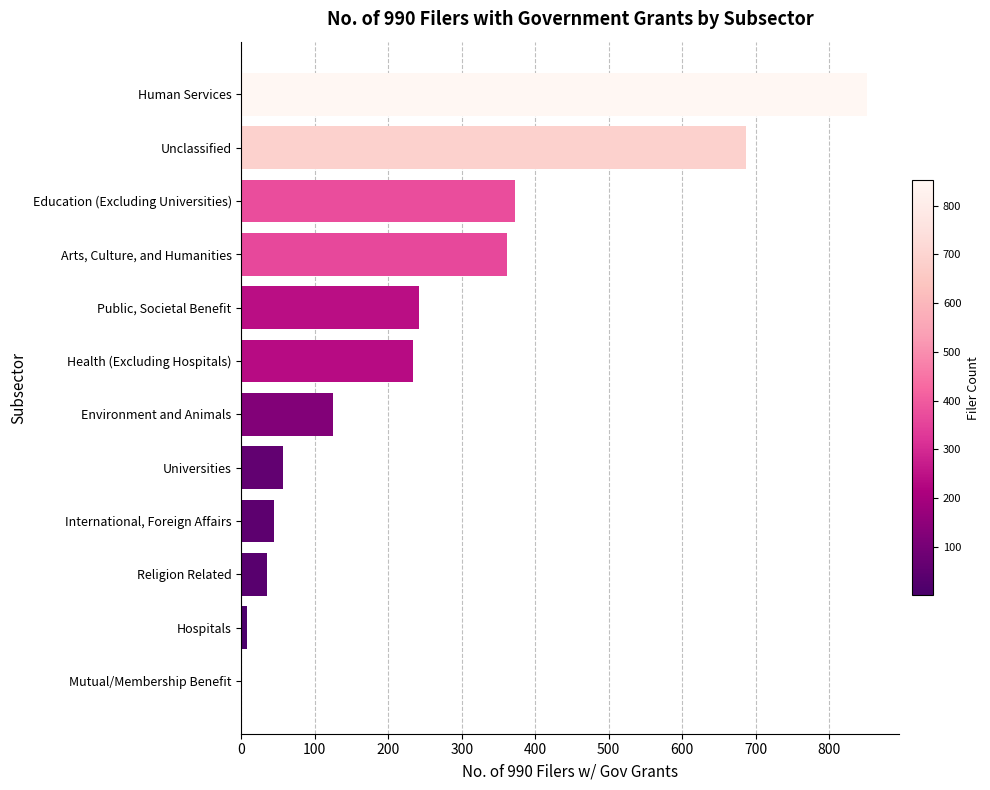

What is the maximum value shown in the chart?

852